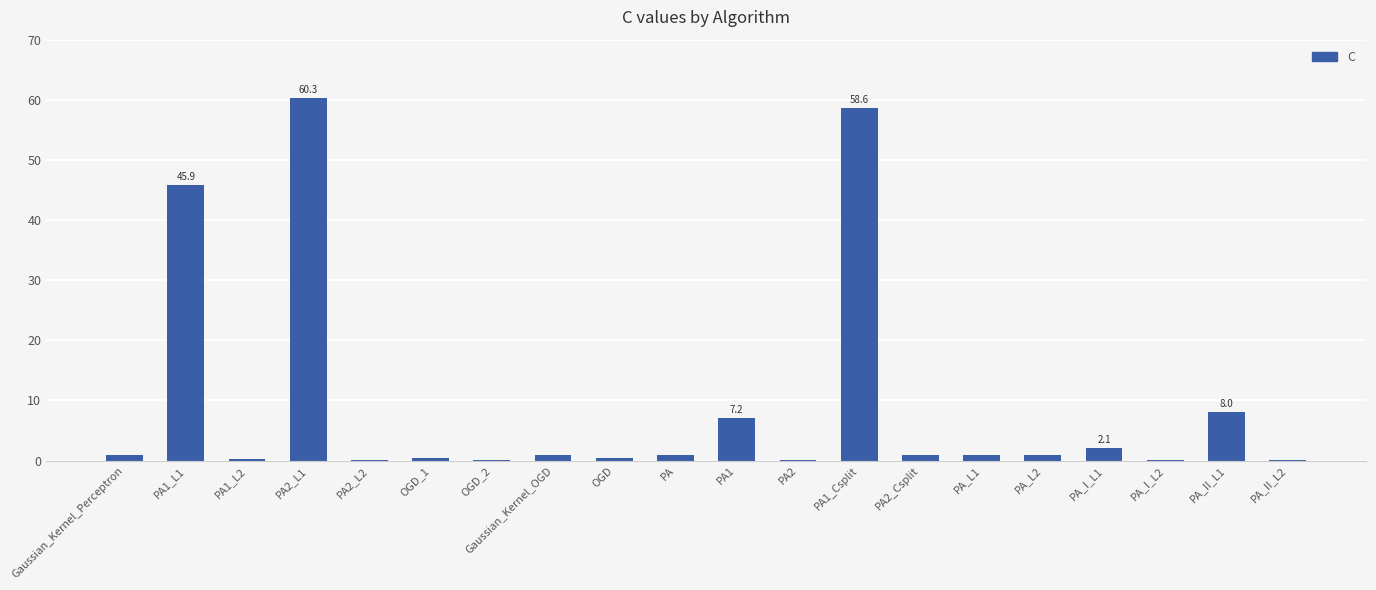

What is the change in value from PA2_Csplit to PA_II_L1?

+7.1